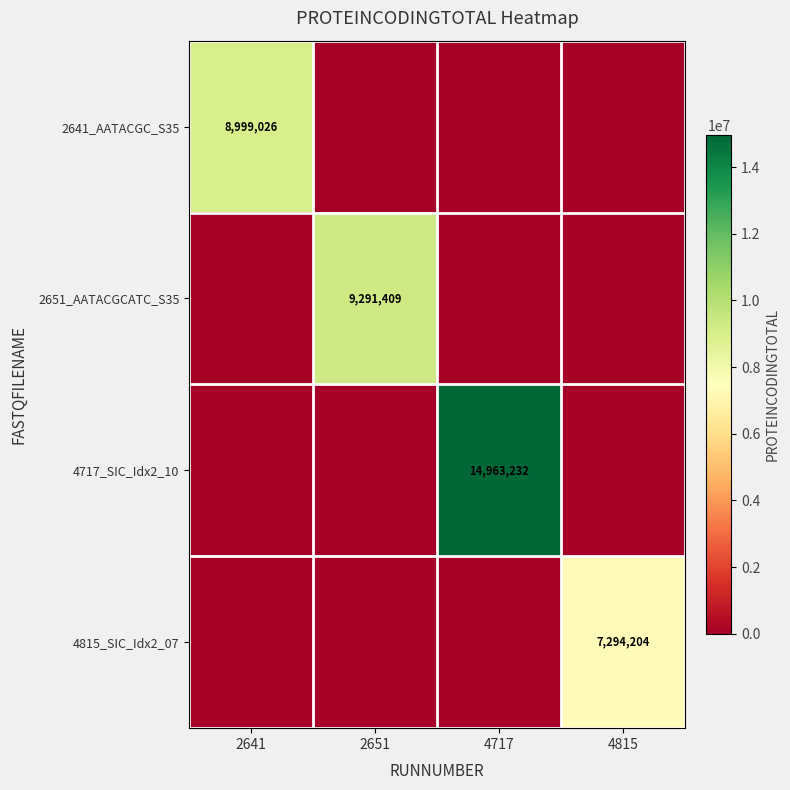

Which series changed the most between 2641 and 2651?

2651_AATACGCATC_S35